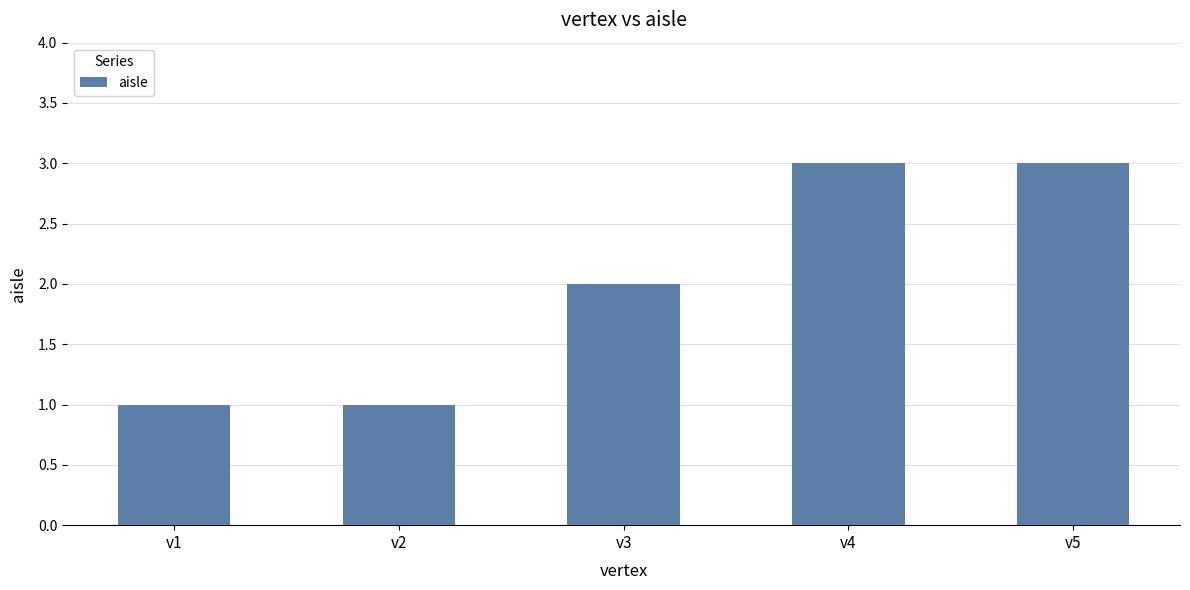

How many data points are less than 2?

2